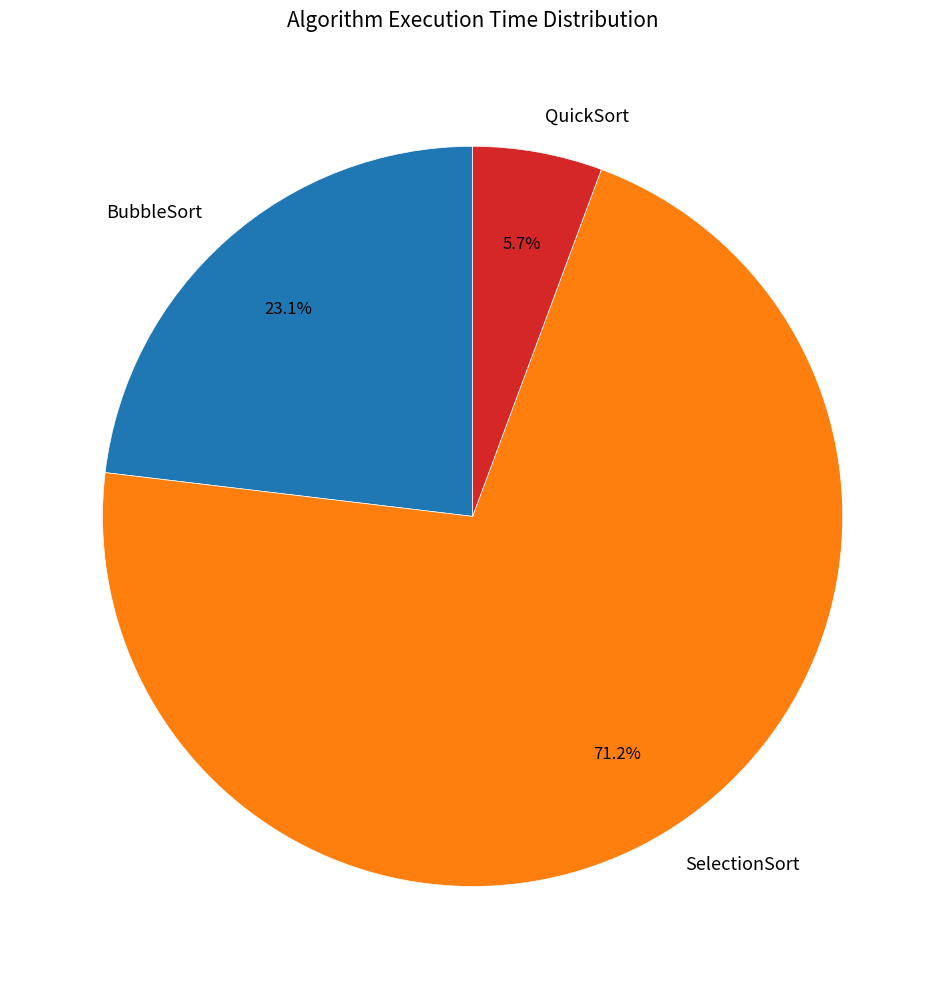

The SelectionSort slice represents 64% of the pie. True or false?

False